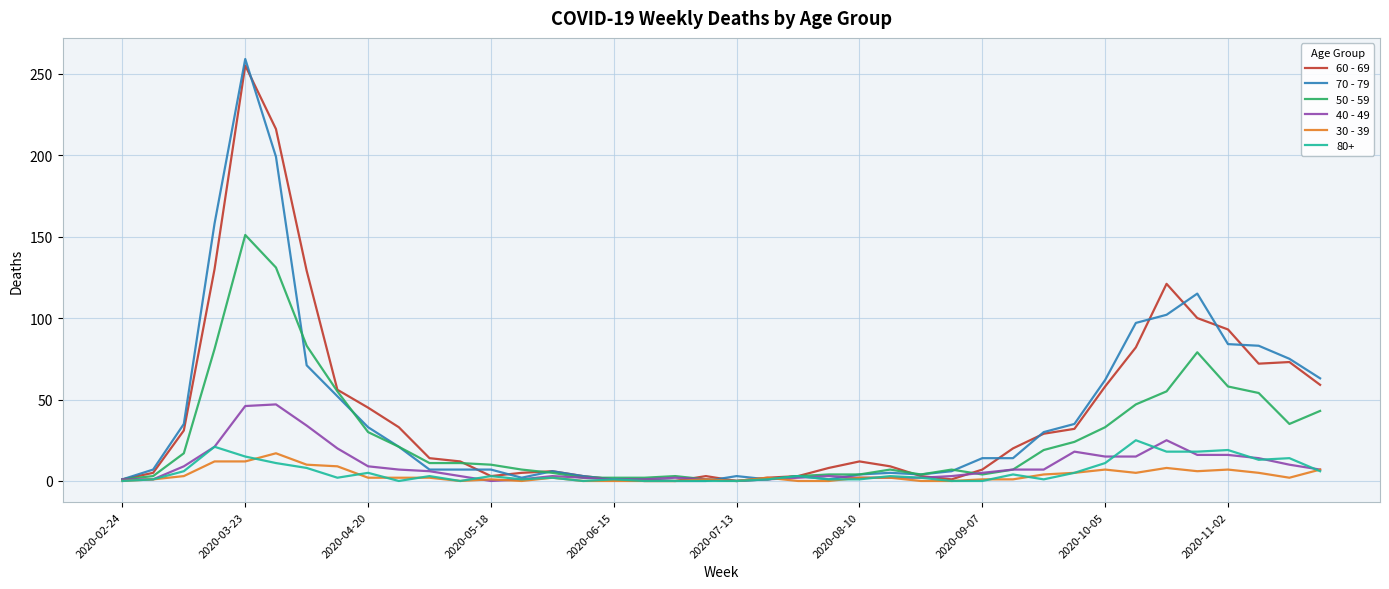

What is the greatest value displayed?

259